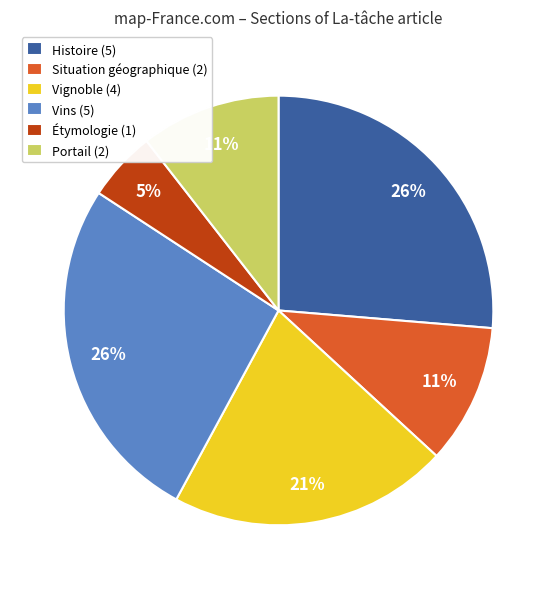

Combined, do Situation géographique and Vins account for over 50%?

No